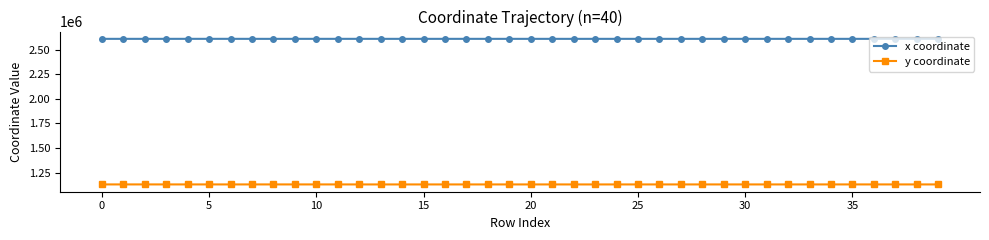

How many data points in y coordinate are less than 1128734?

20